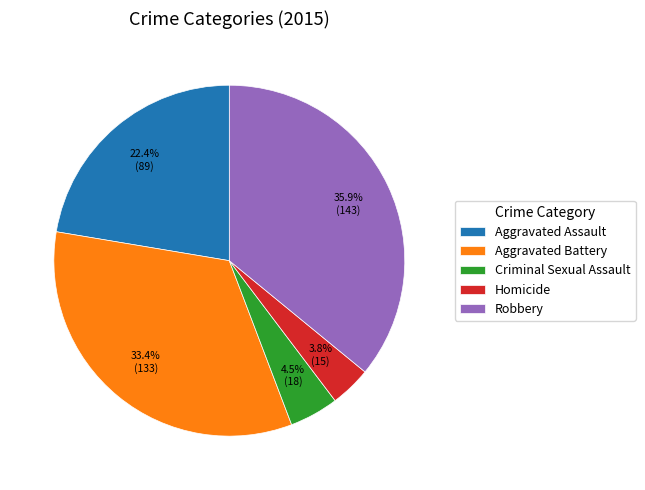

The Aggravated Assault slice represents 22% of the pie. True or false?

True